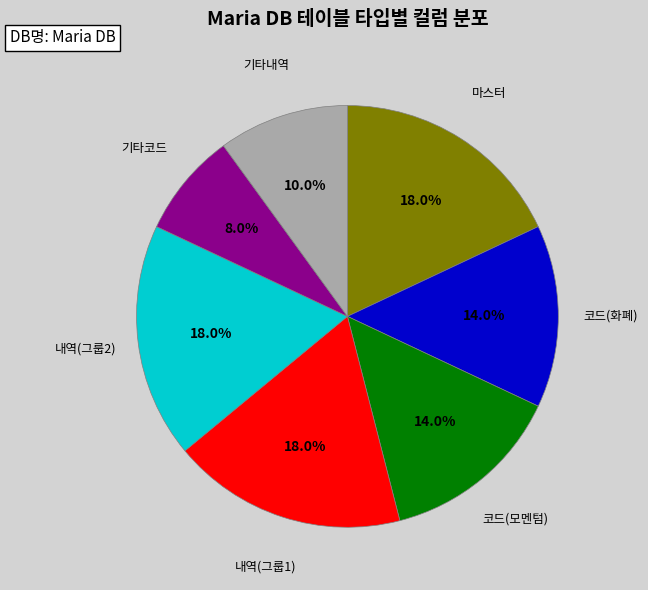

Does any single category account for the majority?

No